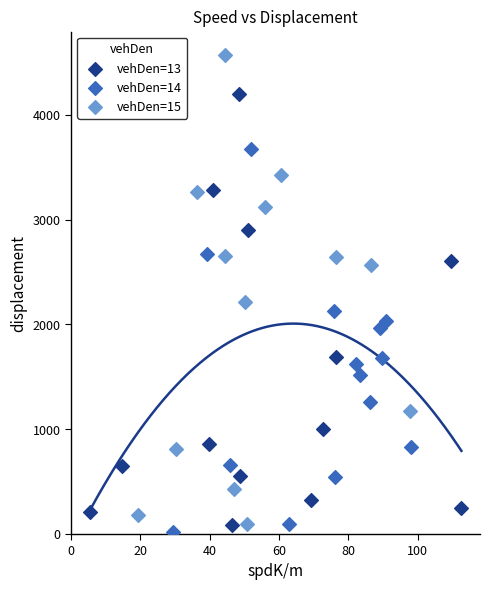

What are all the series names shown in the legend?

vehDen=13, vehDen=14, vehDen=15